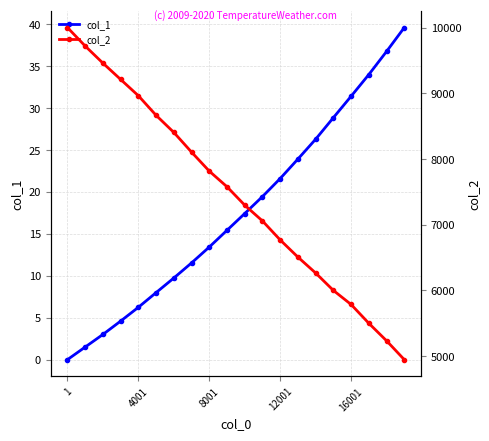

True or false: col_2 and col_1 intersect in this chart.

False